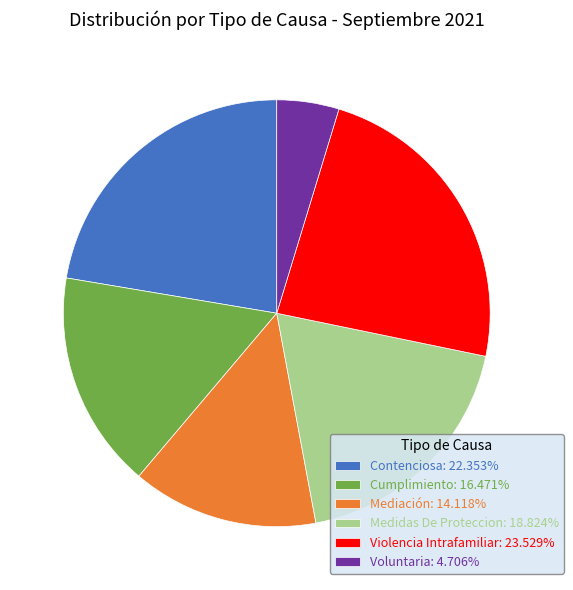

Is it true that Mediación is 8% of the pie?

False